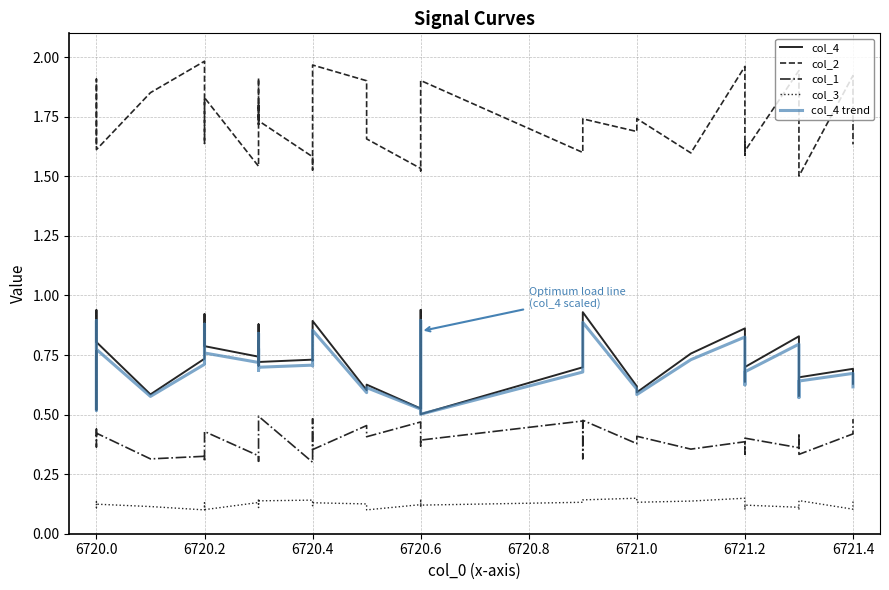

Rank the series by their maximum value, from highest to lowest.

col_2, col_4, col_4 trend, col_1, col_3